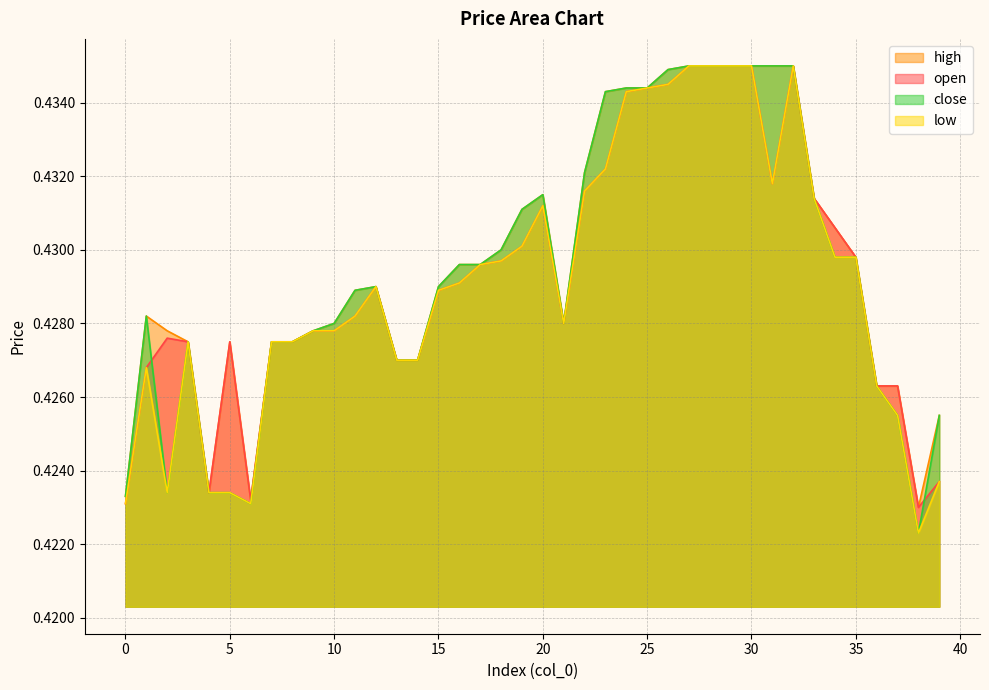

Where is high nearest to the value 0?

38